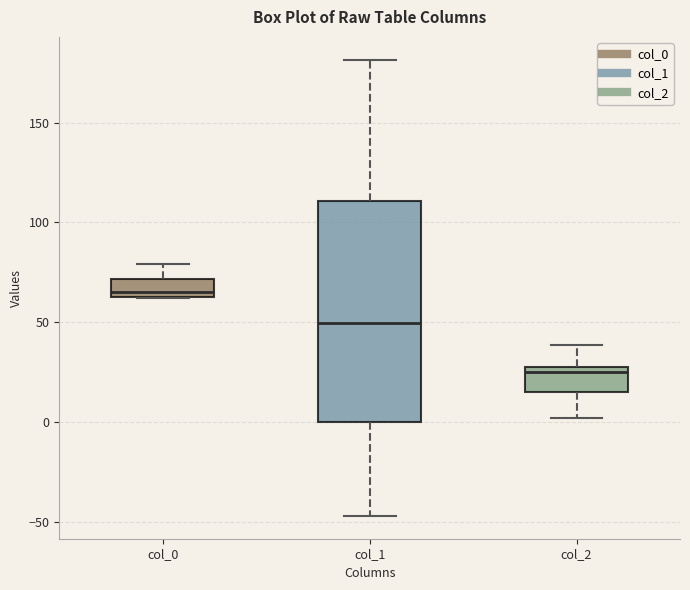

Where does the upper whisker of the box for col_2 end on the y-axis? The values are not printed on the chart, so give them approximately, as read against the axis.

40